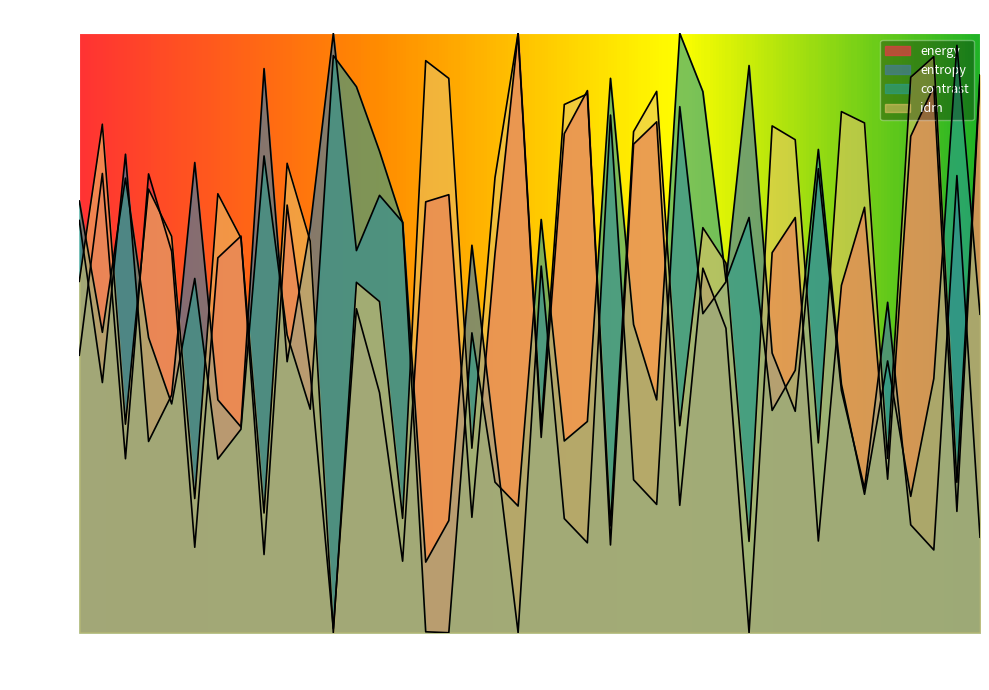

Where is energy nearest to the value 0?

47